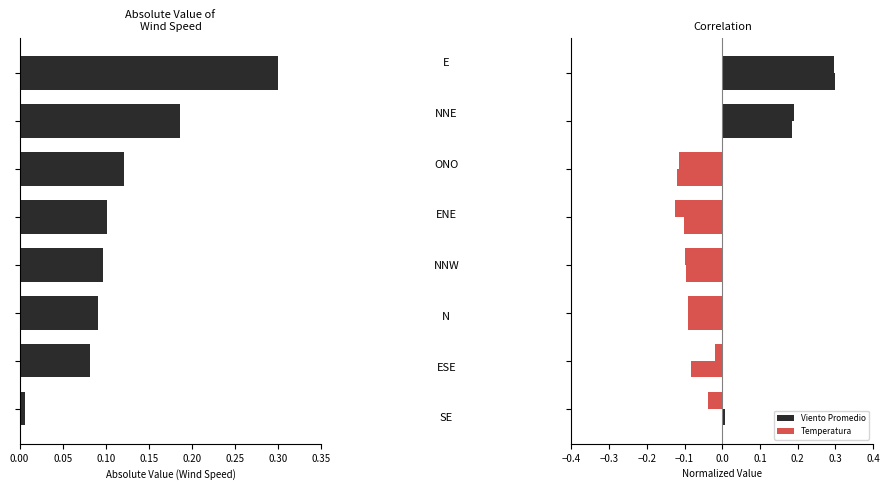

How many data points in Velocidad de Viento Promedio (km/h) are above 0?

3